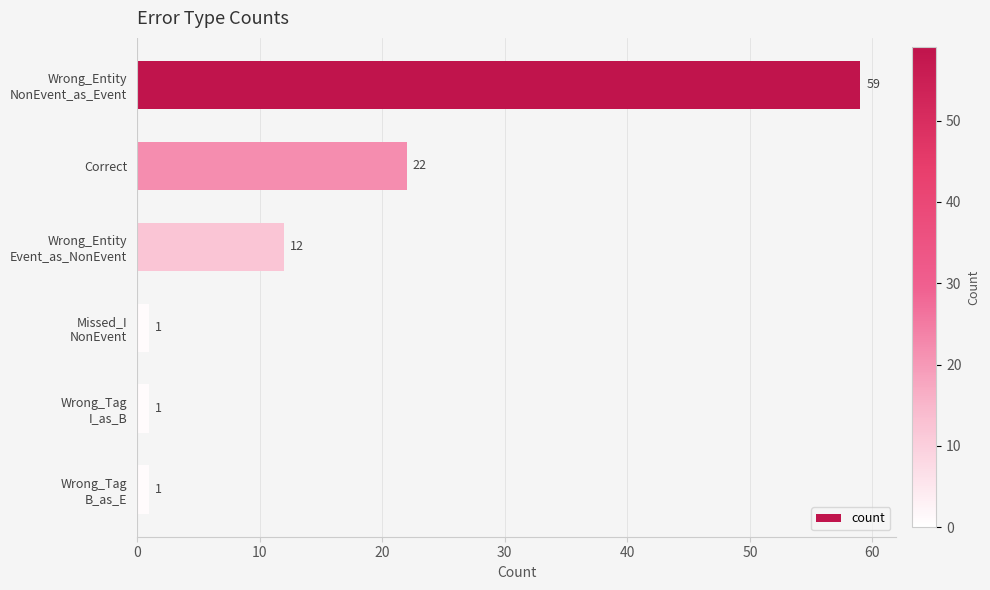

What is the value of the 2nd bar from the top?

22